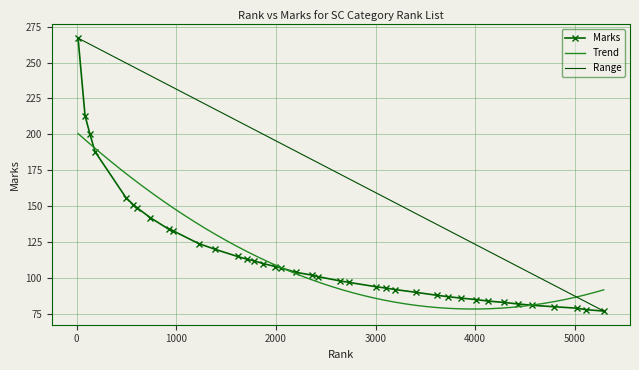

What position from the right is 3730.0?

11